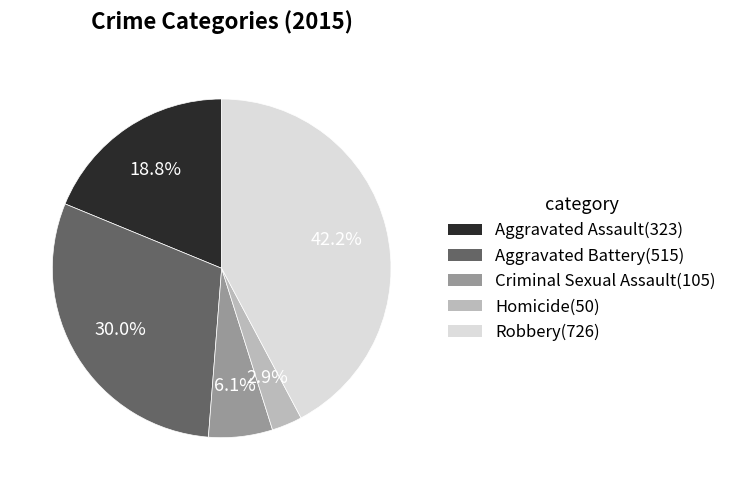

Which has a higher value, Aggravated Assault or Robbery?

Robbery